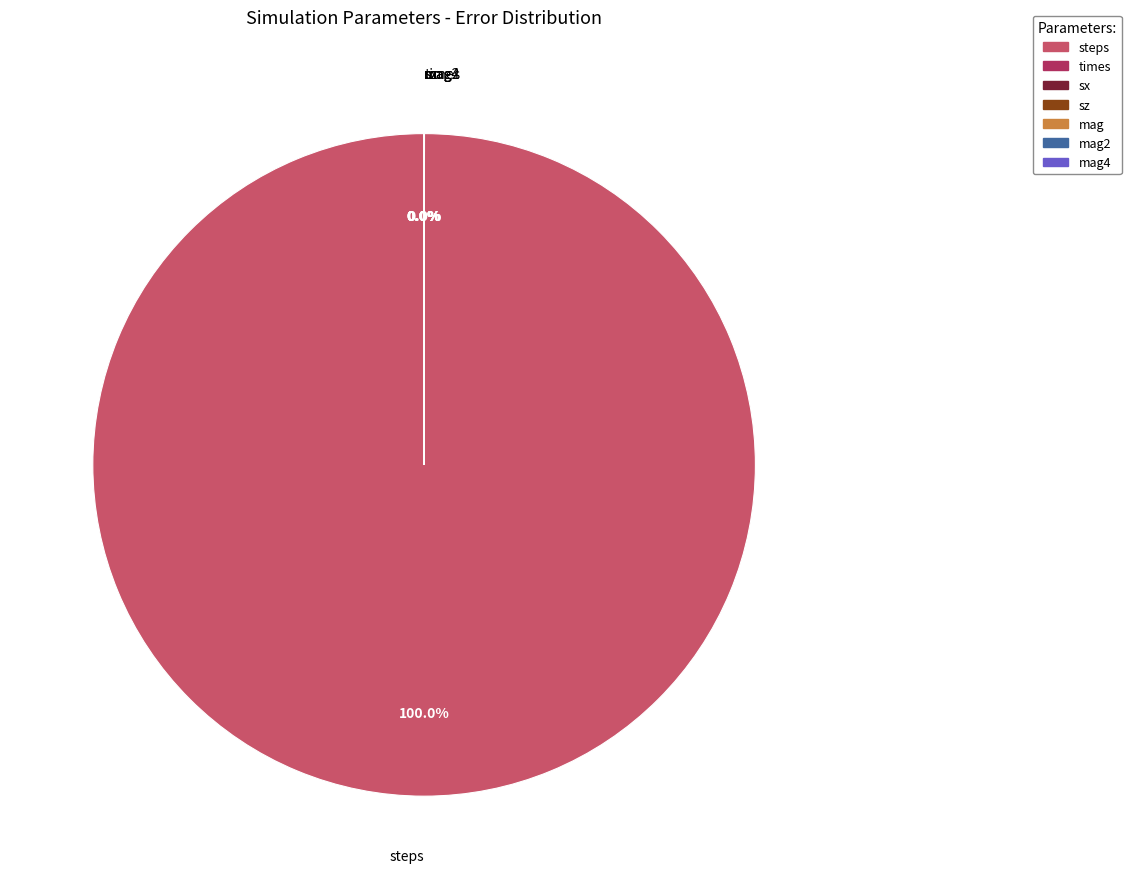

Is there a majority slice in this chart?

Yes